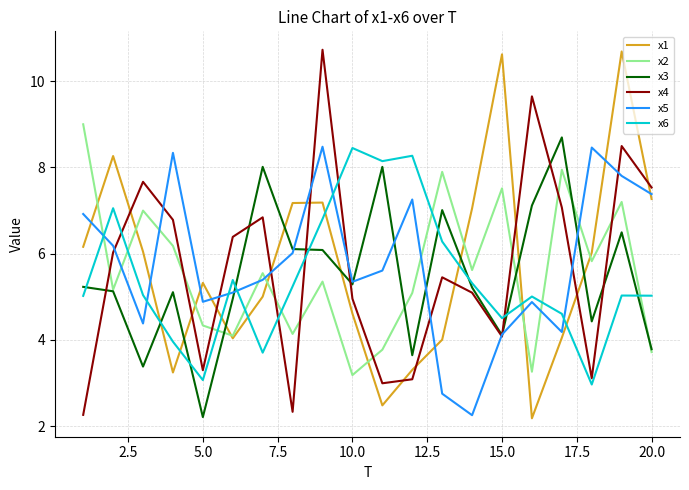

True or false: x2 has more than 0 interior local peaks.

True